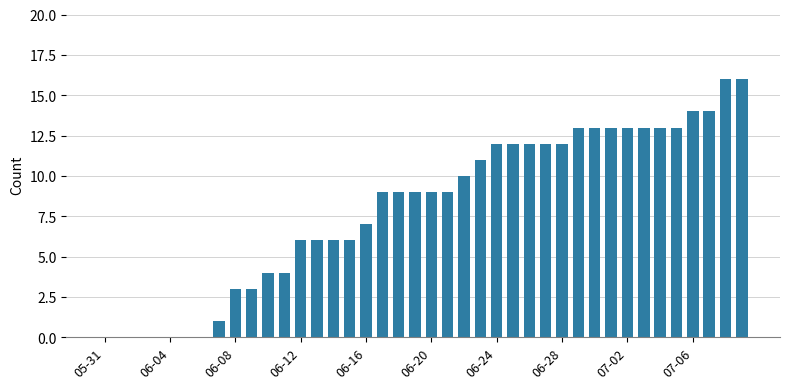

Are the bars horizontal?

No